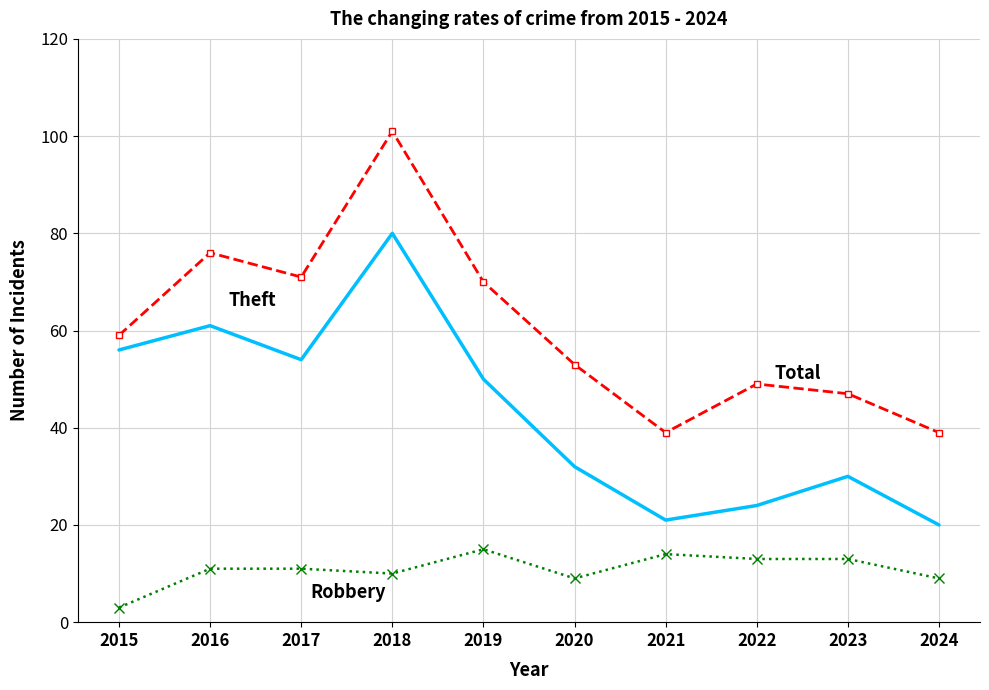

At which category is the sum across all series the highest?

2018